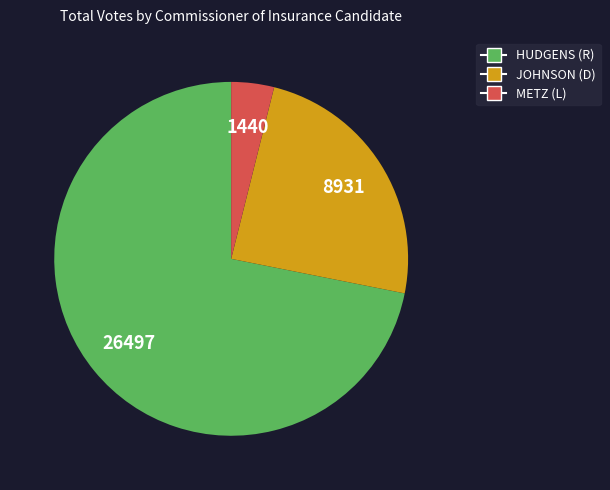

Count the number of slices in the pie.

3